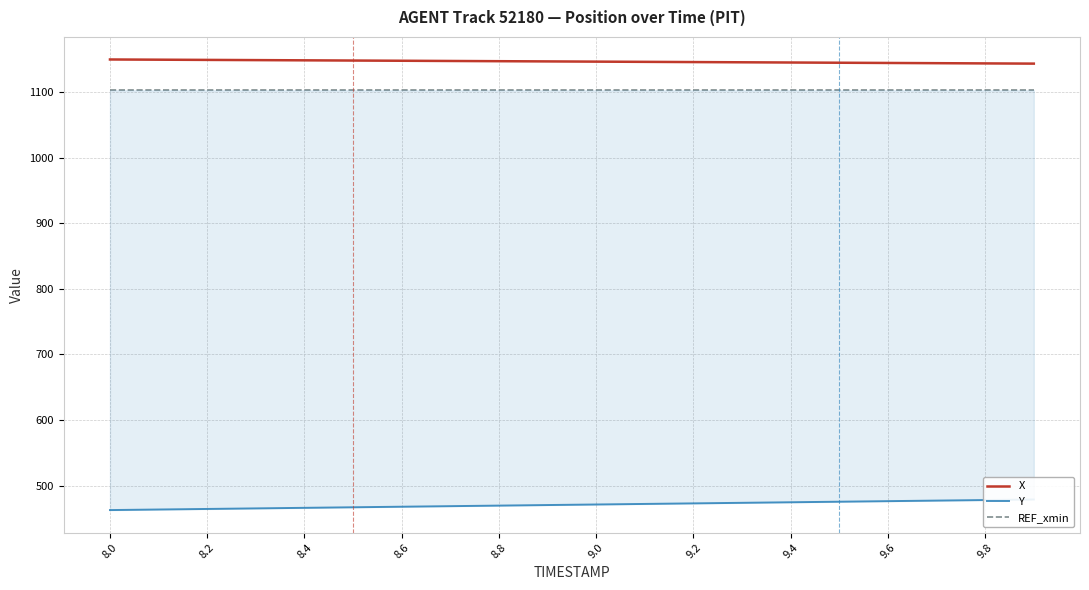

Reading left to right, list all the values displayed in this chart.

X: 1149.5	1149.1	1148.8	1148.5	1148.2	1147.8	1147.5	1147.2	1146.8	1146.5	1146.2	1145.8	1145.5	1145.2	1144.8	1144.5	1144.2	1143.8	1143.5	1143.1
Y: 462.8	463.7	464.5	465.4	466.2	467.1	468.0	468.8	469.6	470.5	471.3	472.2	473.0	473.9	474.7	475.6	476.4	477.3	478.1	479.0
REF_xmin: 1102.5	1102.5	1102.5	1102.5	1102.5	1102.5	1102.5	1102.5	1102.5	1102.5	1102.5	1102.5	1102.5	1102.5	1102.5	1102.5	1102.5	1102.5	1102.5	1102.5